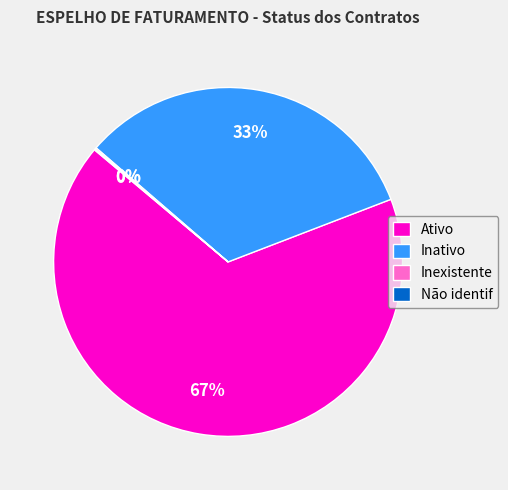

Which category has the biggest portion of the pie?

Ativo